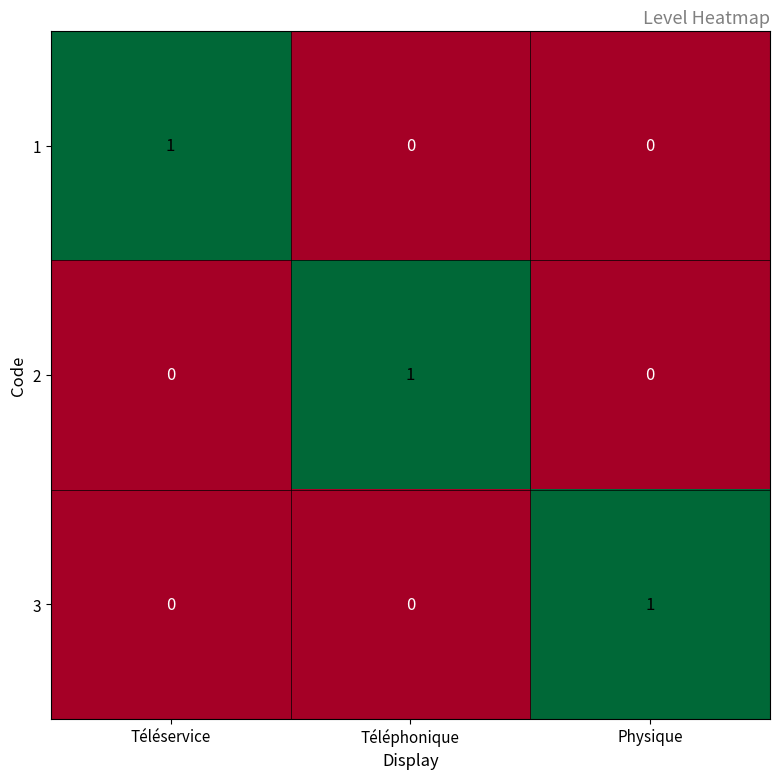

True or false: 3 has a value of 0 at Téléphonique.

True